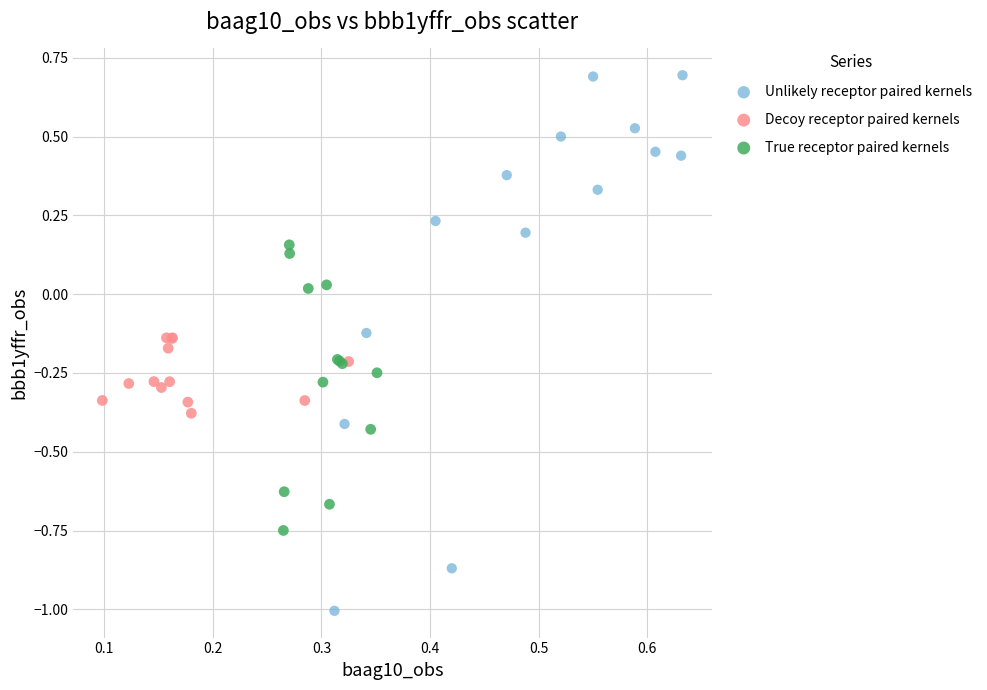

Which series reaches the maximum Y coordinate?

Unlikely receptor paired kernels